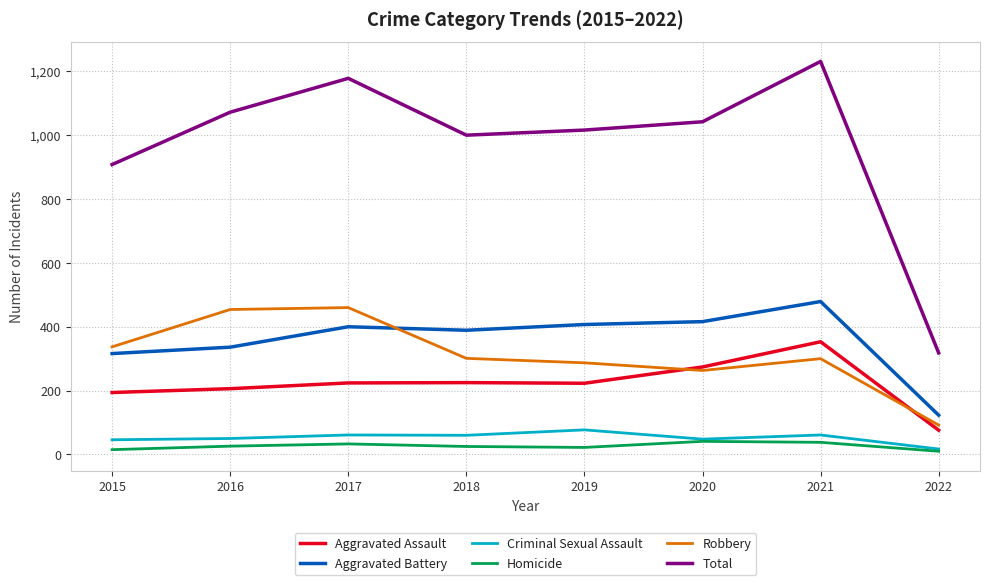

True or false: Criminal Sexual Assault and Aggravated Assault cross at least once.

False